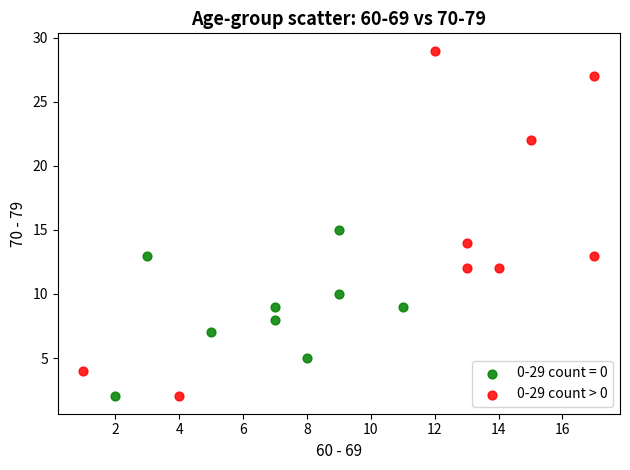

Which series contains the highest Y value?

0-29 count > 0